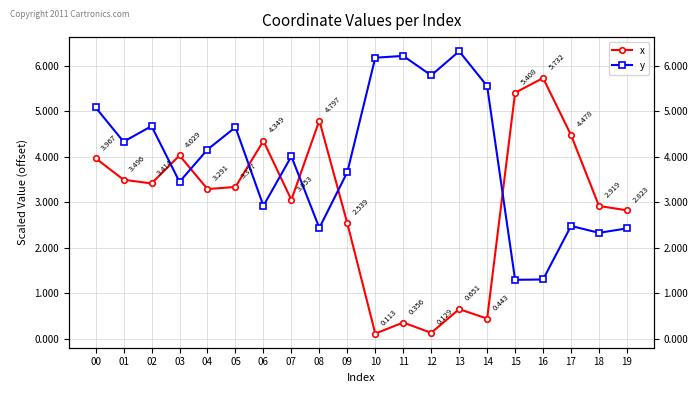

True or false: x has more than 0 interior local peaks.

True